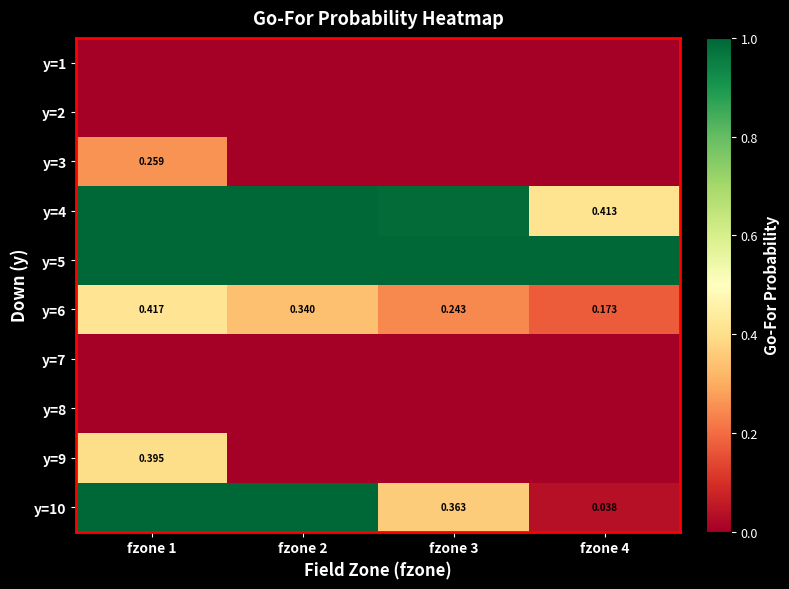

At which category is the sum across all series the highest?

fzone 1